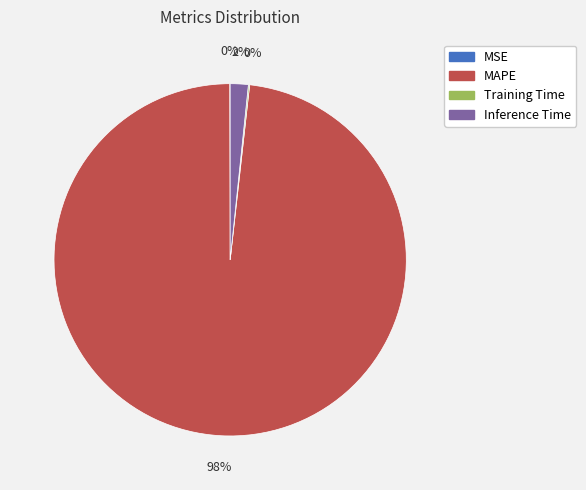

True or false: Inference Time accounts for 12% of the total.

False